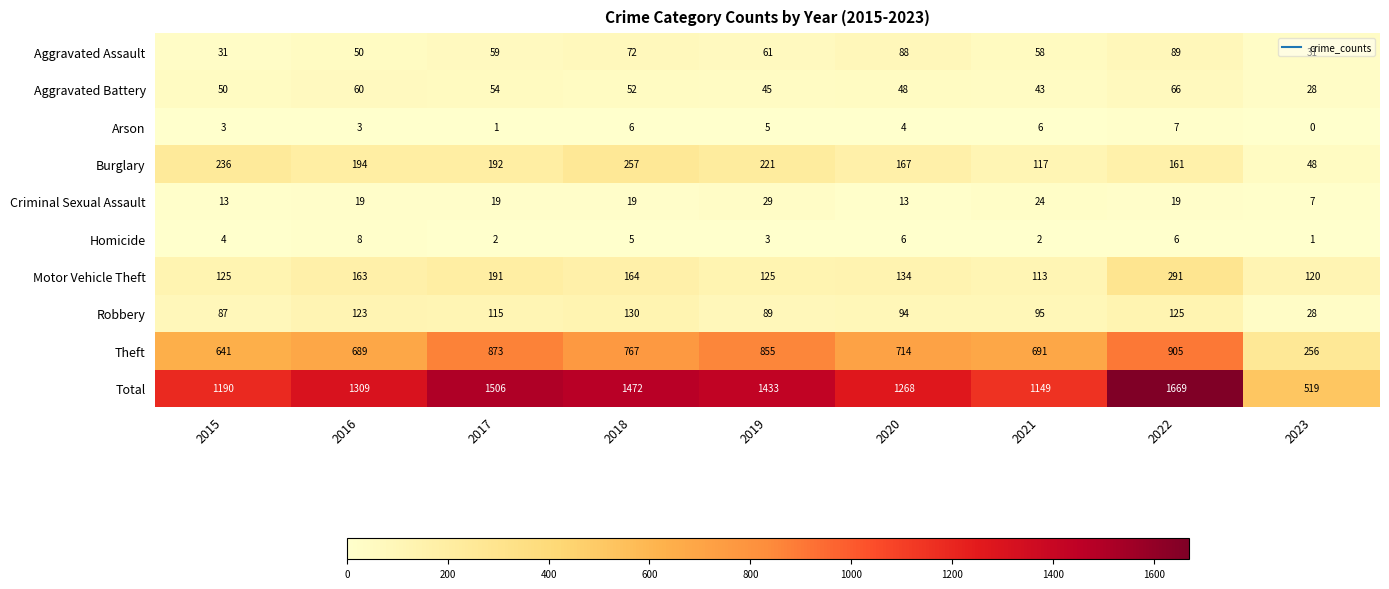

Which series has the largest range (max minus min)?

Total